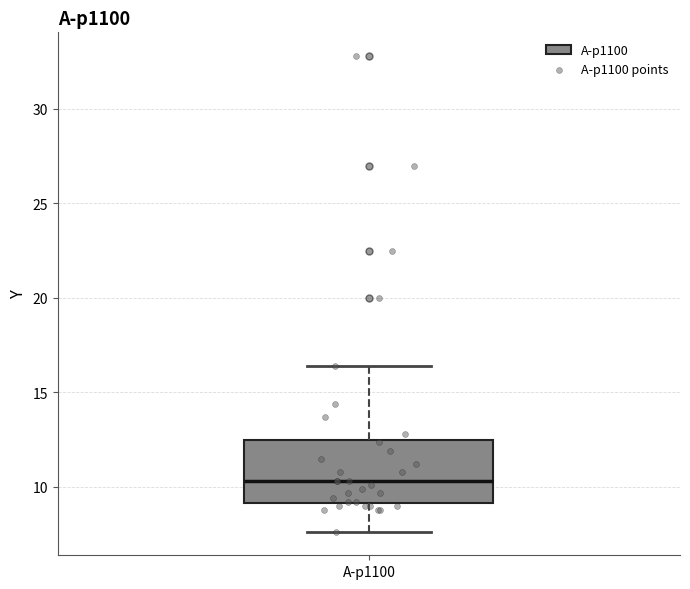

Where does the median line of the box for A-p1100 sit on the y-axis? The values are not printed on the chart, so give them approximately, as read against the axis.

10.5